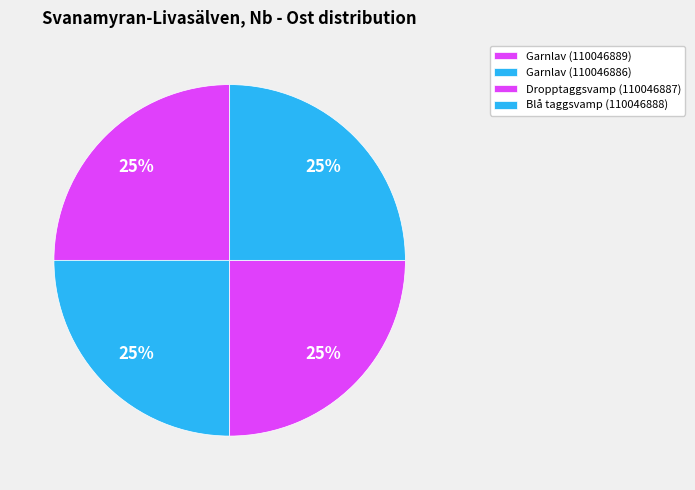

Which has a higher value, Blå taggsvamp (110046888) or Garnlav (110046886)?

Garnlav (110046886)